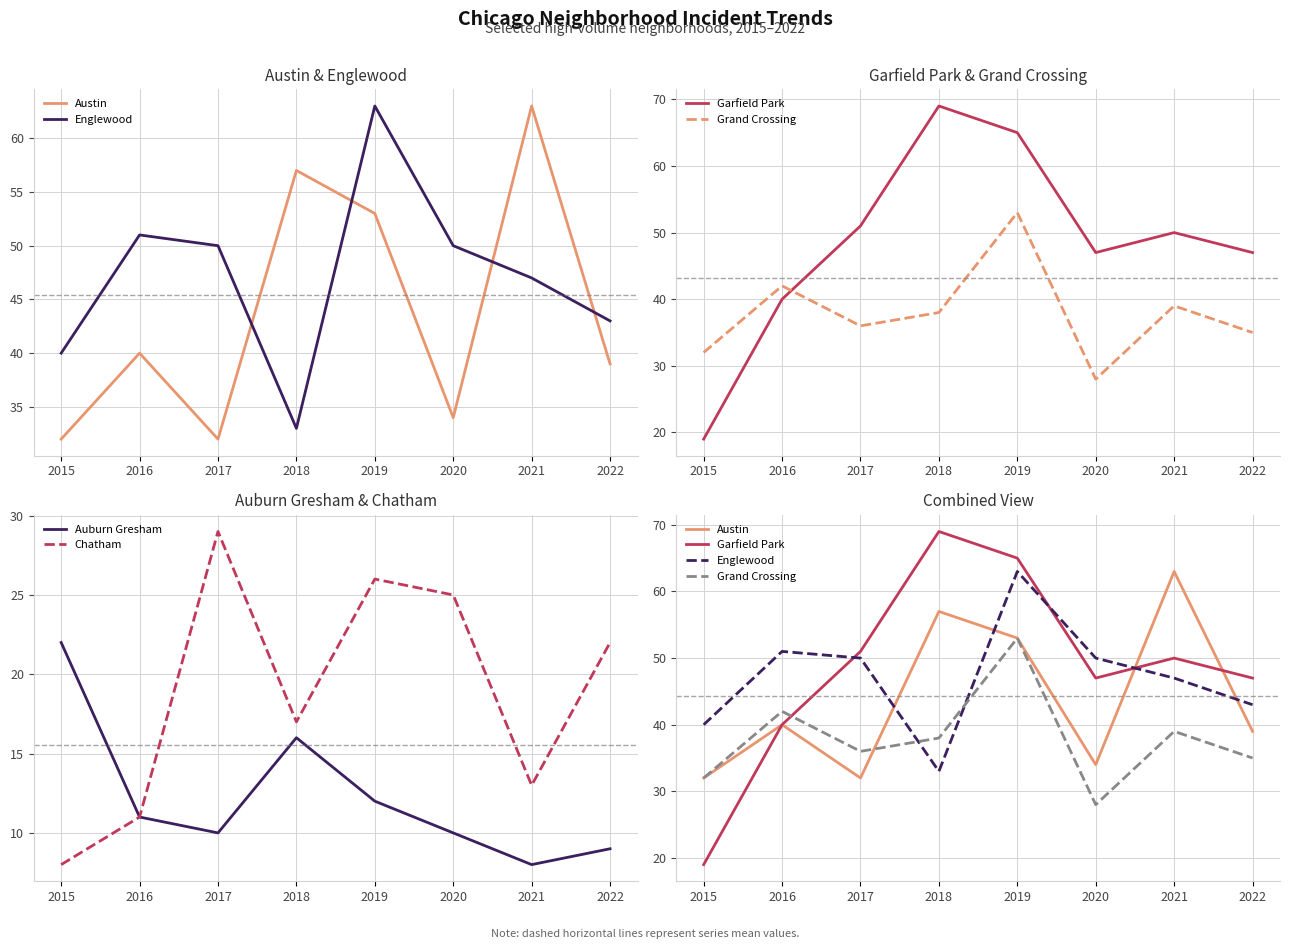

What are all the series names shown in the legend?

Austin, Englewood, Garfield Park, Grand Crossing, Auburn Gresham, Chatham